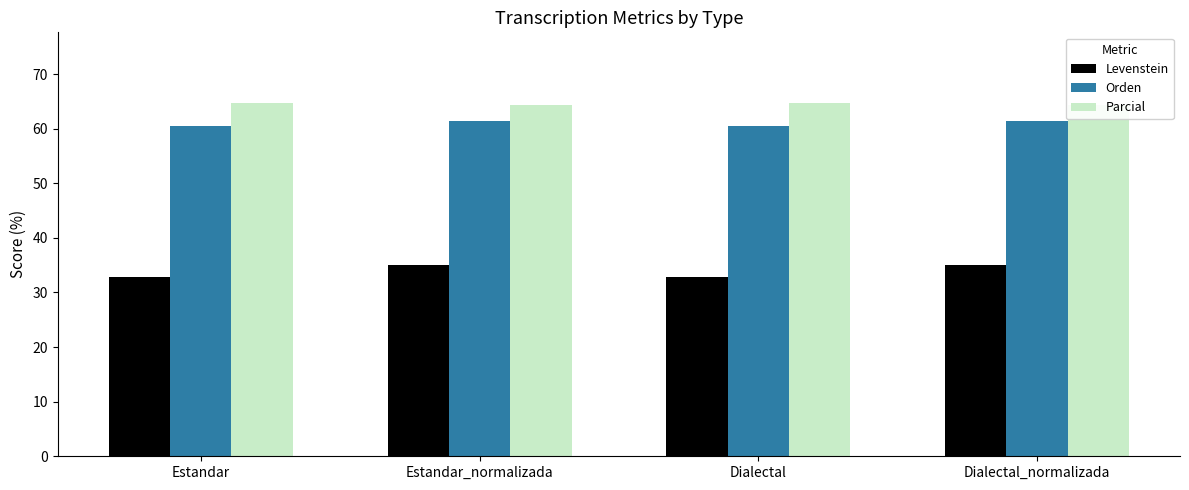

Reading right to left, what are all the values shown in this chart?

Levenstein: Dialectal_normalizada=35.0	Dialectal=32.9	Estandar_normalizada=35.0	Estandar=32.9
Orden: Dialectal_normalizada=61.3	Dialectal=60.5	Estandar_normalizada=61.3	Estandar=60.5
Parcial: Dialectal_normalizada=64.3	Dialectal=64.7	Estandar_normalizada=64.3	Estandar=64.7